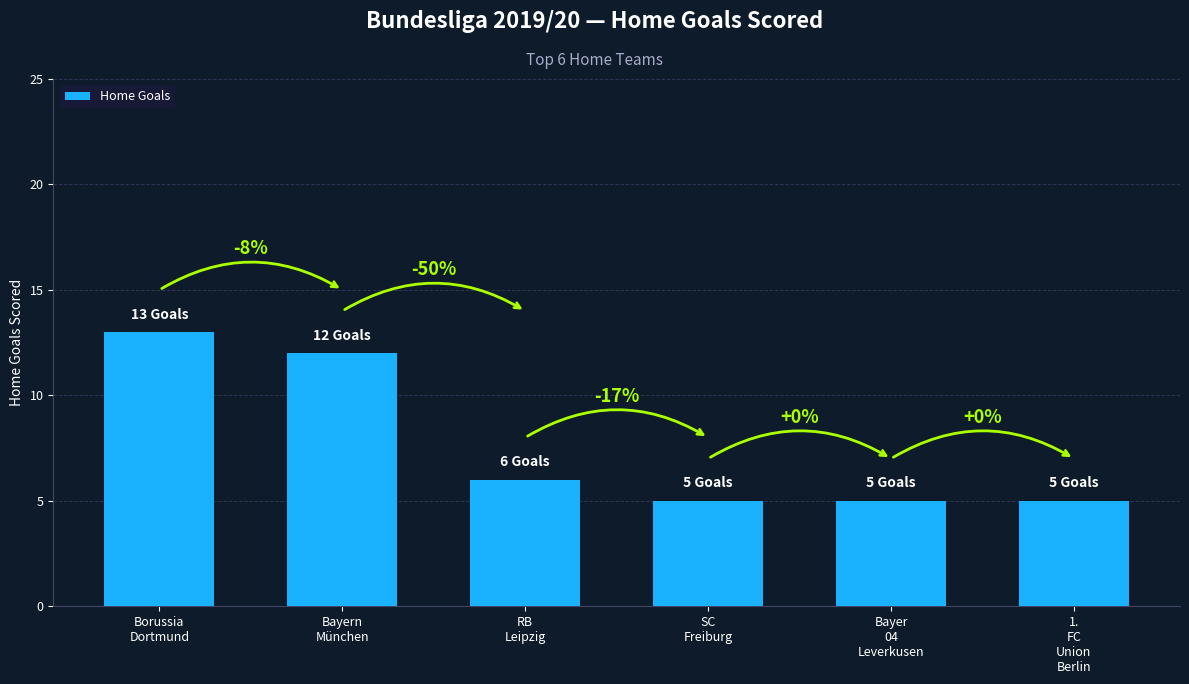

What is the sum of the values at 1.
FC
Union
Berlin and RB
Leipzig?

11